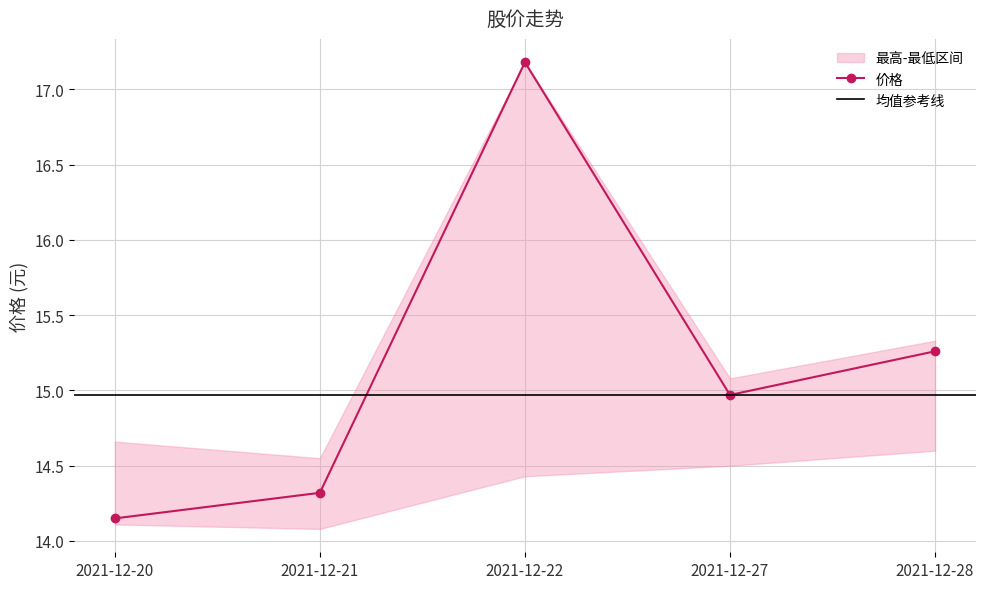

True or false: 最低 and 最高 cross at least once.

False